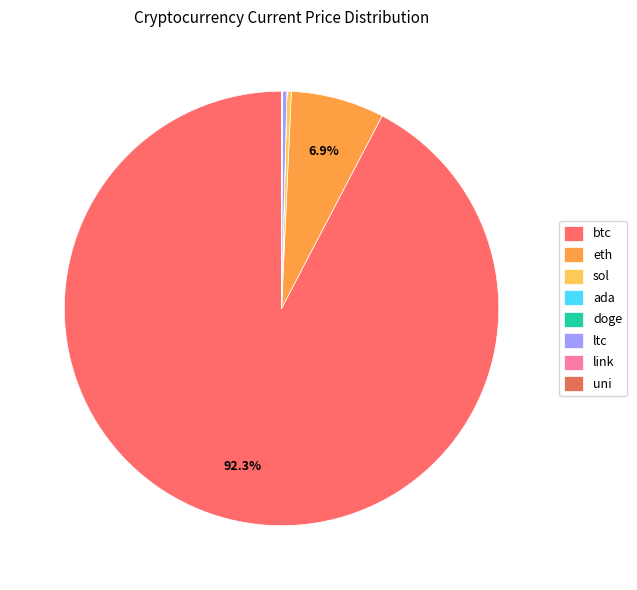

What percentage do doge and sol together represent?

0.3%